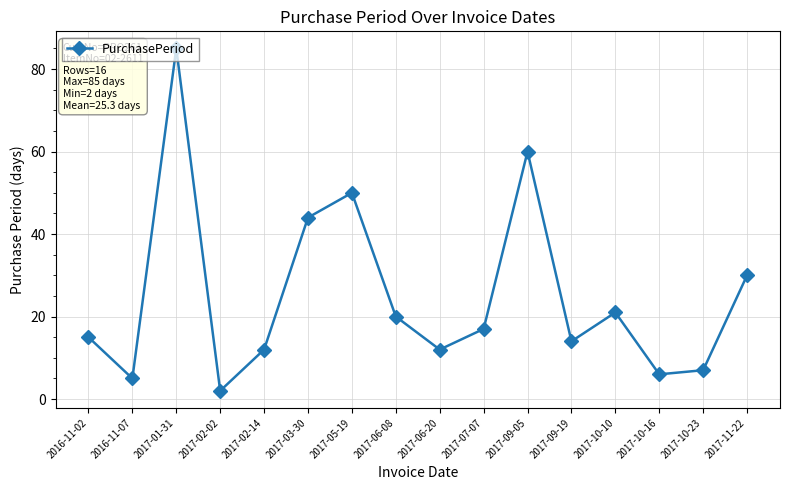

How many points are higher than both their immediate neighbors (excluding endpoints)?

4